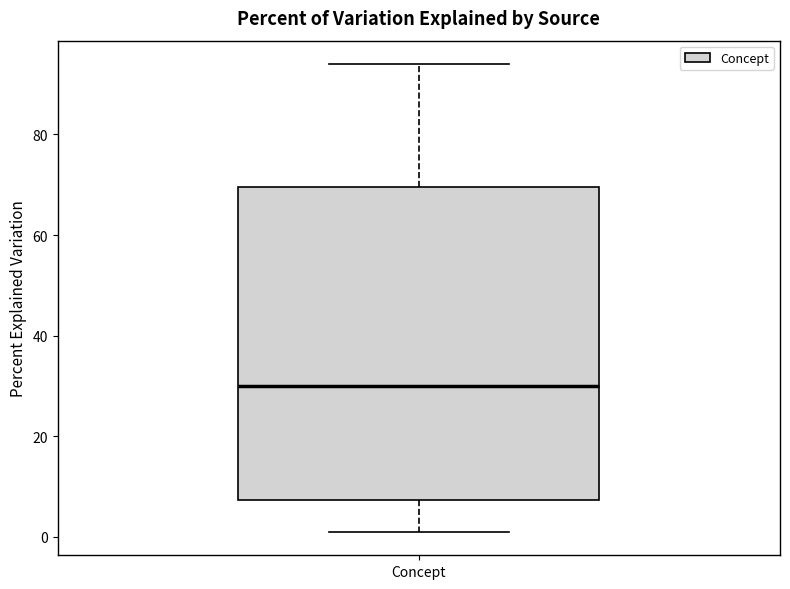

Read this box plot against the y-axis: the position of the median line, the range covered by the box, and the ends of both whiskers. The values are not printed on the chart, so give them approximately, as read against the axis.

median 30, box 8 to 70, whiskers 2 to 94